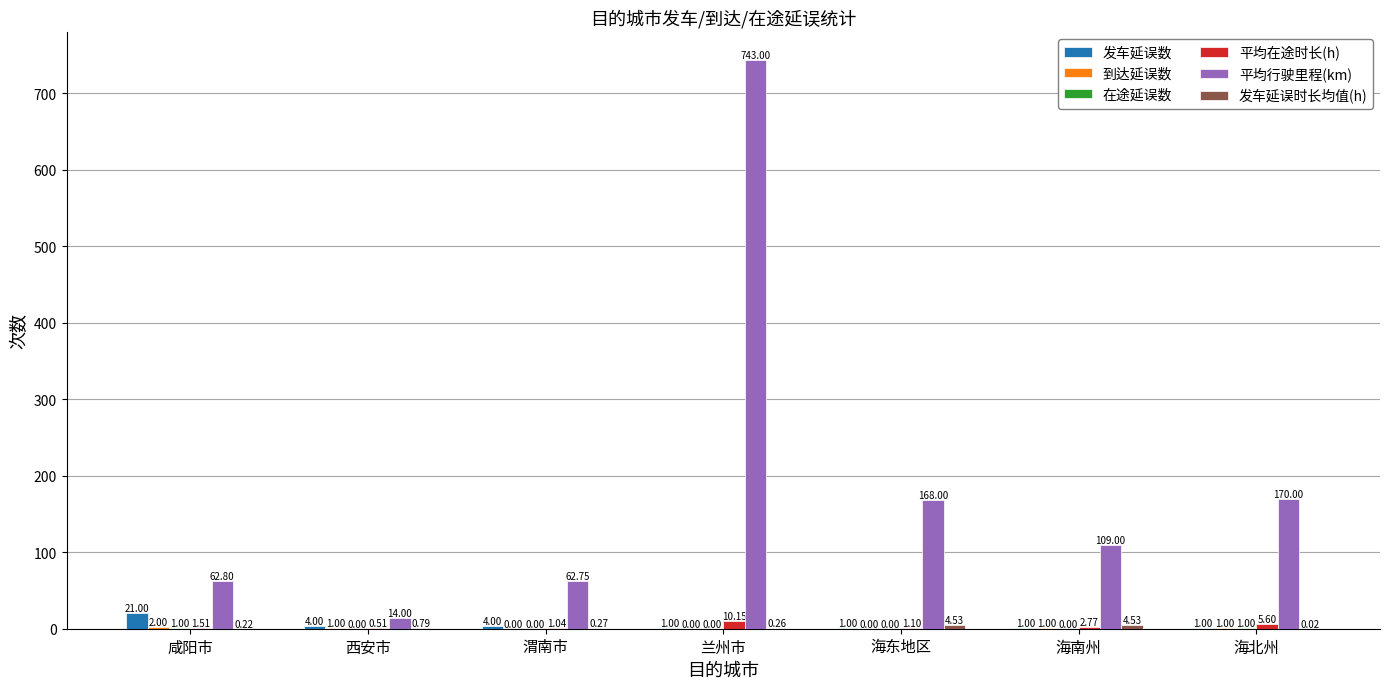

Which series changed the most between 西安市 and 海东地区?

平均行驶里程(km)